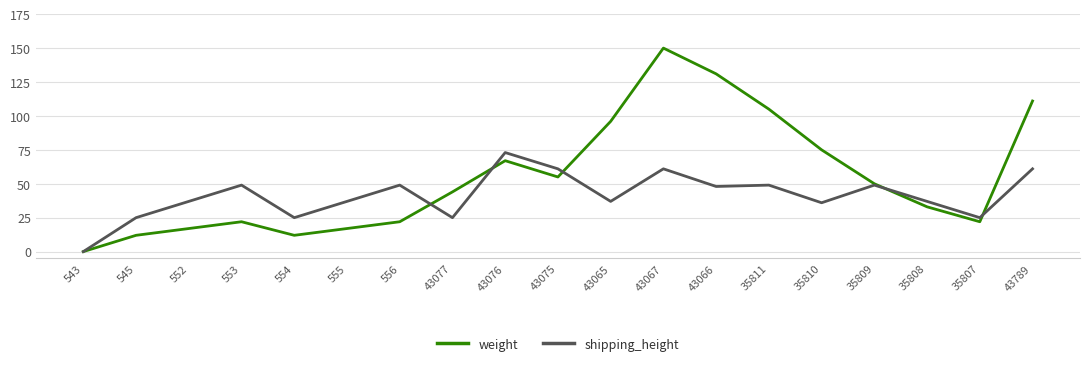

The shipping_height series shows 49 at 35809. True or false?

True